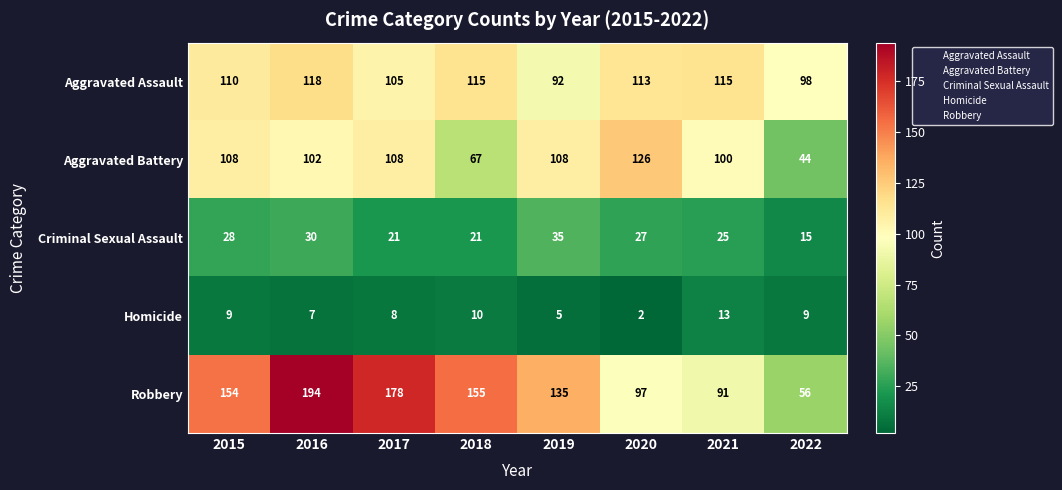

Which category has the highest value across all series?

2016